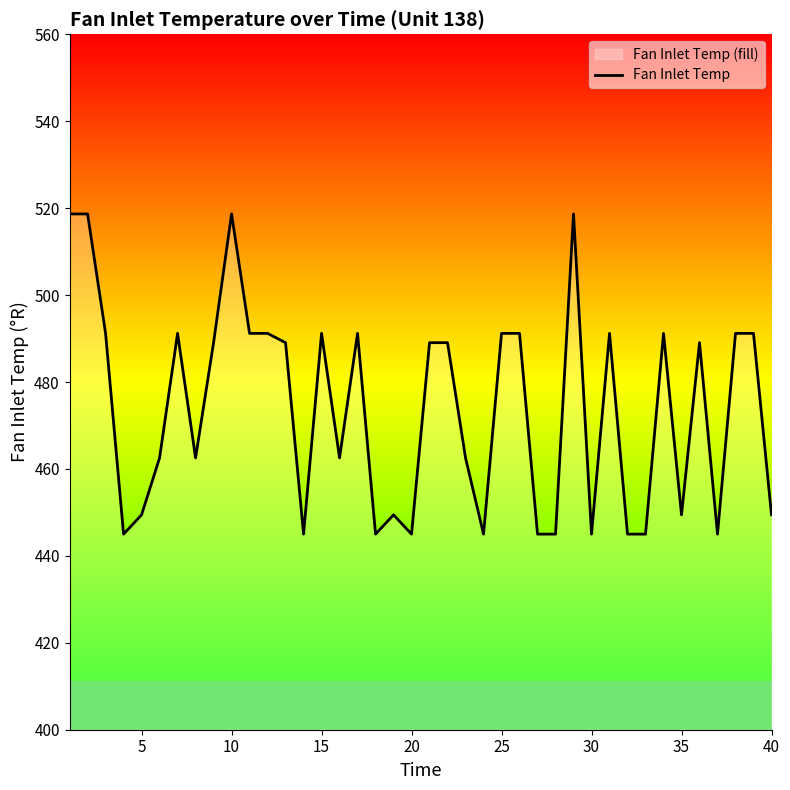

What is the value of the 1st point from the left?

518.7